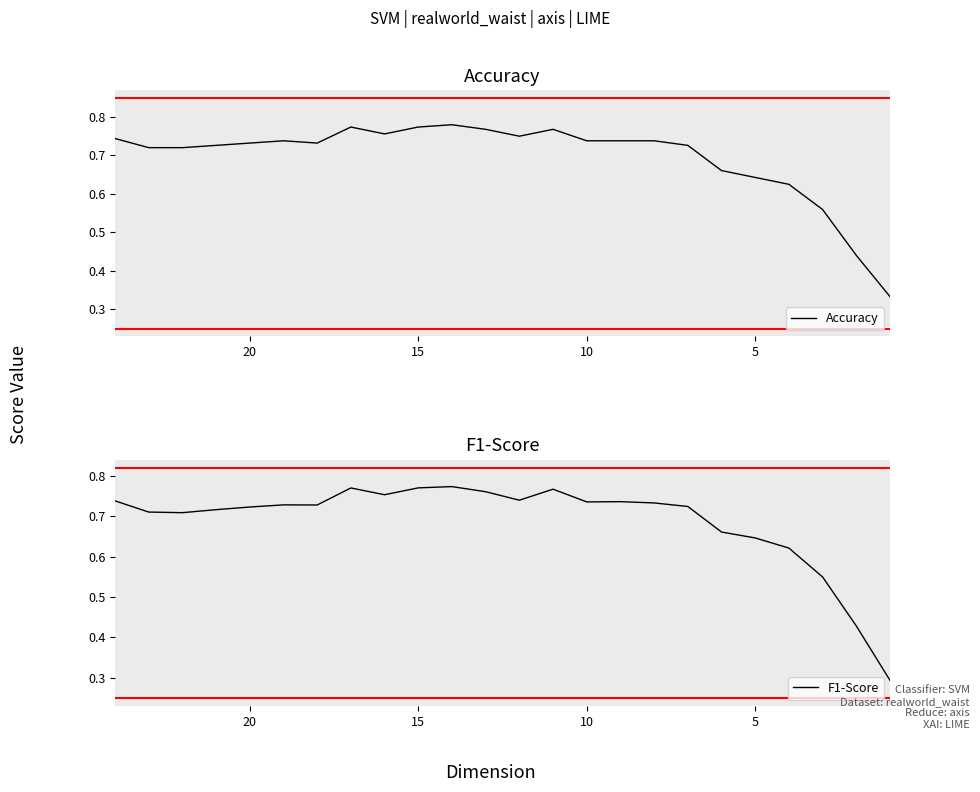

Is the value of F1-Score at 6 greater than the value of Accuracy at 21?

Yes